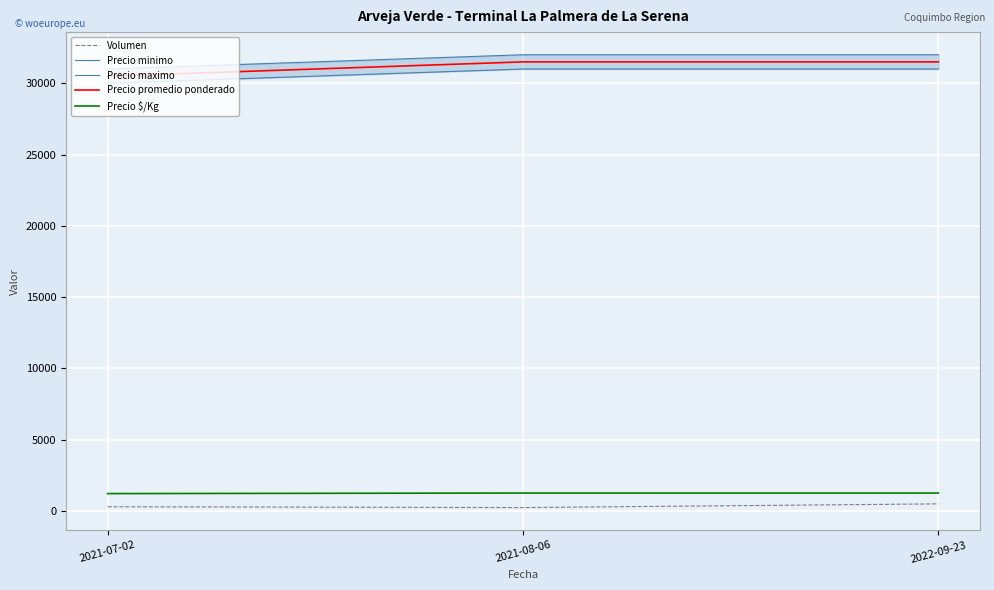

True or false: Volumen has a value of 240 at 2021-08-06.

True